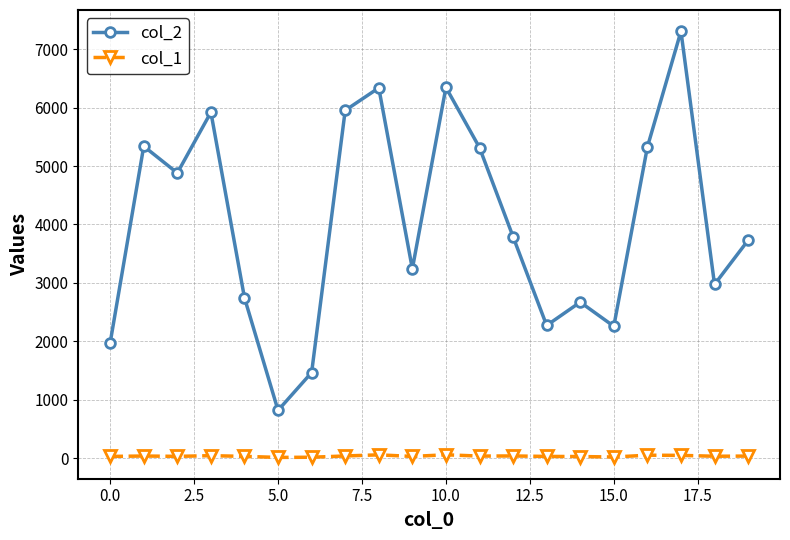

What is the greatest value displayed?

7309